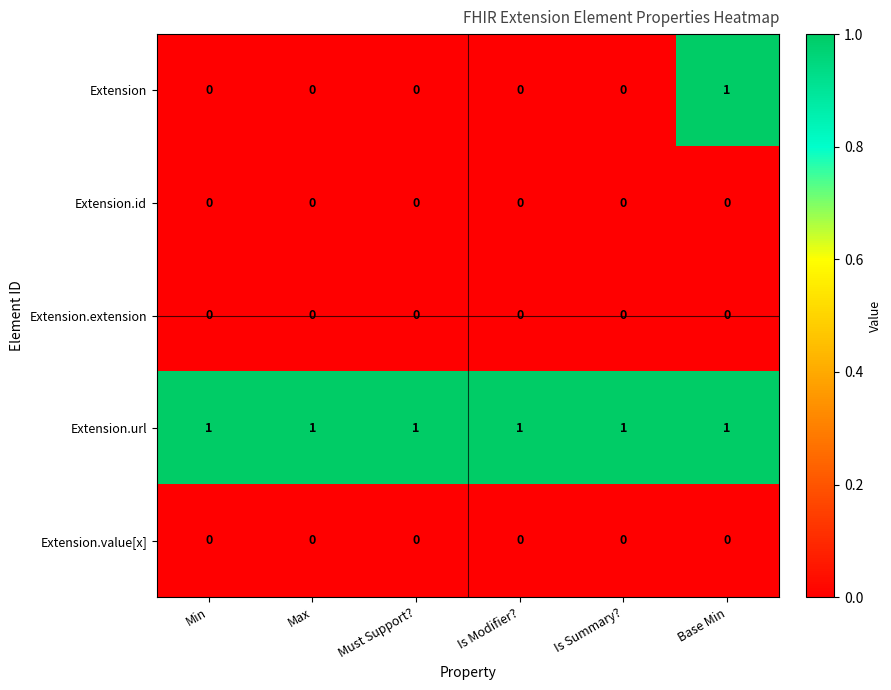

What is the total value across all series at Must Support??

1